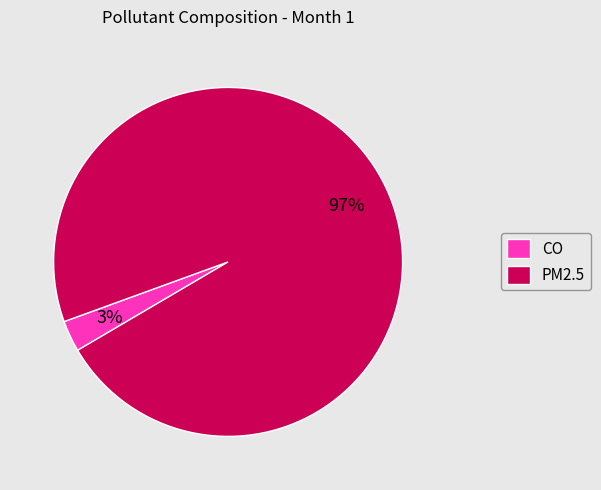

To the nearest percent, what is the difference between the largest and smallest slice percentages?

94%